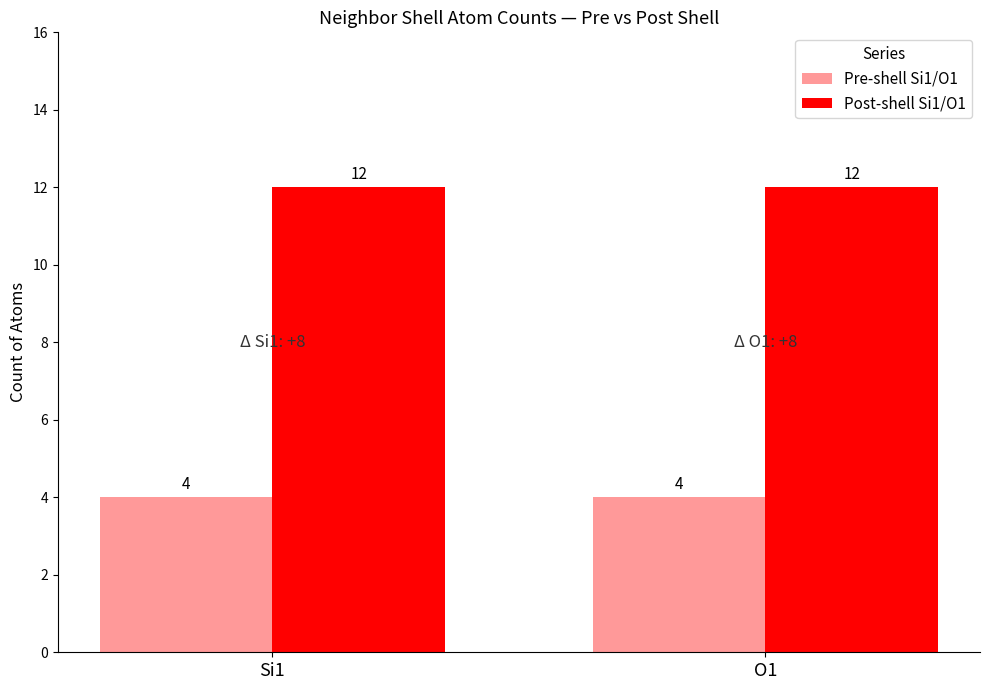

Which series has the largest total across all categories?

Post-shell Si1/O1